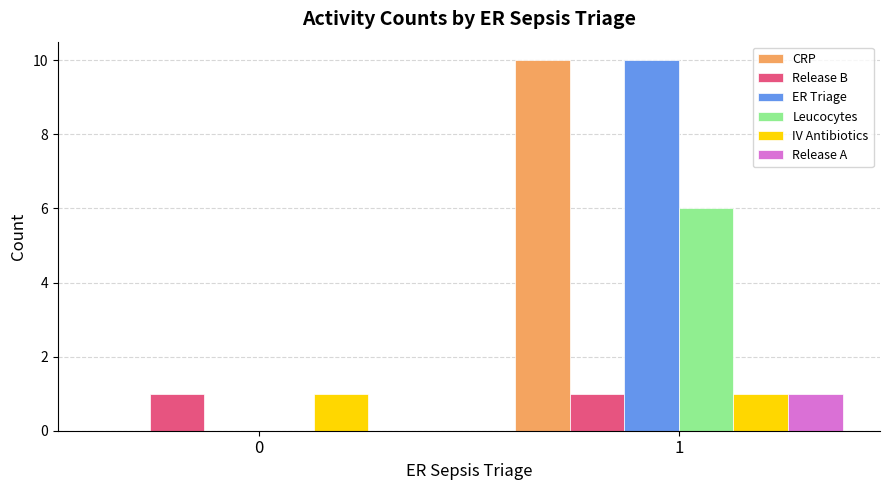

The Release A series shows 0 at 0. True or false?

True